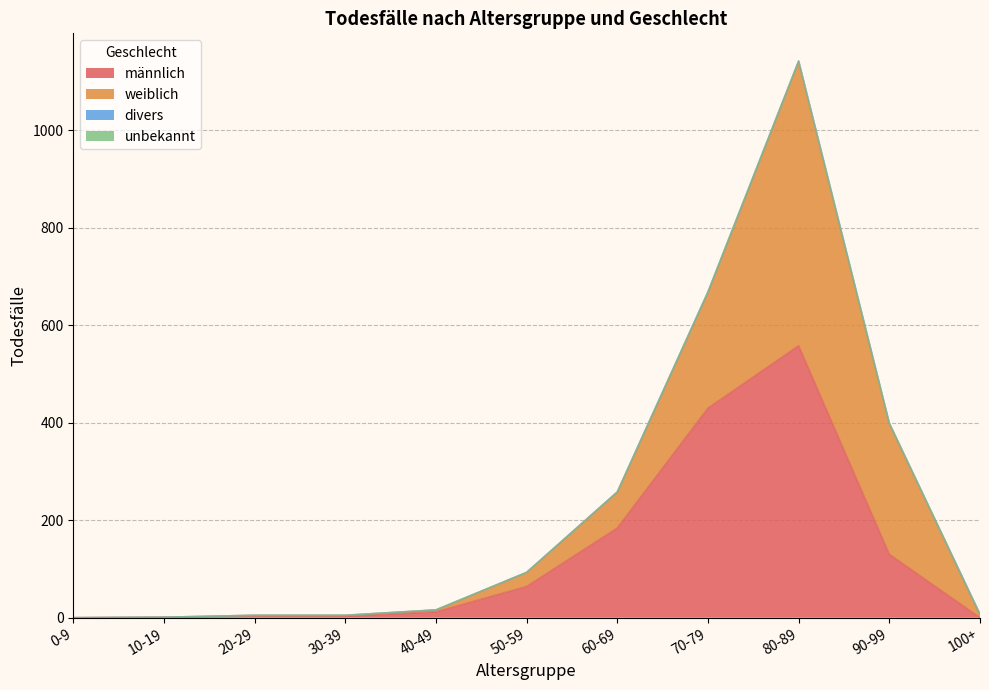

Reading right to left, list all the values displayed in this chart.

männlich: 100+=0	90-99=130	80-89=558	70-79=430	60-69=184	50-59=64	40-49=12	30-39=3	20-29=3	10-19=1	0-9=0
weiblich: 100+=7	90-99=269	80-89=584	70-79=238	60-69=74	50-59=29	40-49=4	30-39=2	20-29=2	10-19=0	0-9=0
divers: 100+=0	90-99=0	80-89=0	70-79=0	60-69=0	50-59=0	40-49=0	30-39=0	20-29=0	10-19=0	0-9=0
unbekannt: 100+=0	90-99=0	80-89=0	70-79=1	60-69=0	50-59=0	40-49=0	30-39=0	20-29=0	10-19=0	0-9=0